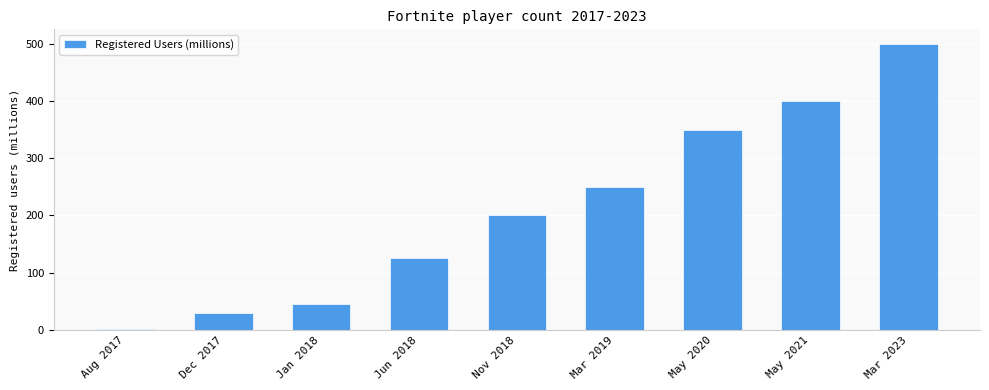

True or false: the data shows 500 at Mar 2023.

True